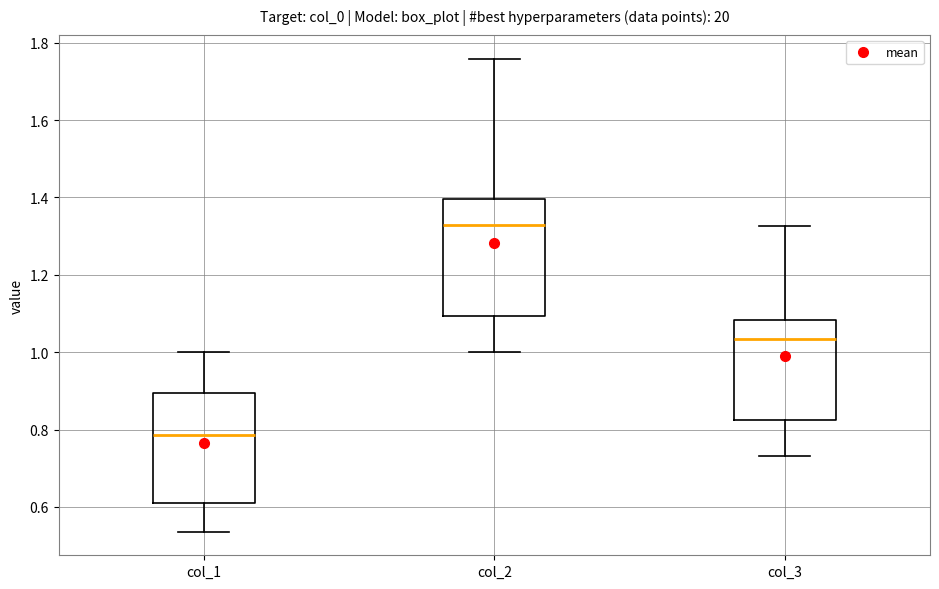

Reading left to right, read every box against the y-axis: the position of its median line, the range the box covers, and the ends of its whiskers. The values are not printed on the chart, so give them approximately, as read against the axis.

col_1: median 0.78, box 0.60 to 0.90, whiskers 0.54 to 1.00
col_2: median 1.32, box 1.10 to 1.40, whiskers 1.00 to 1.76
col_3: median 1.04, box 0.82 to 1.08, whiskers 0.74 to 1.32